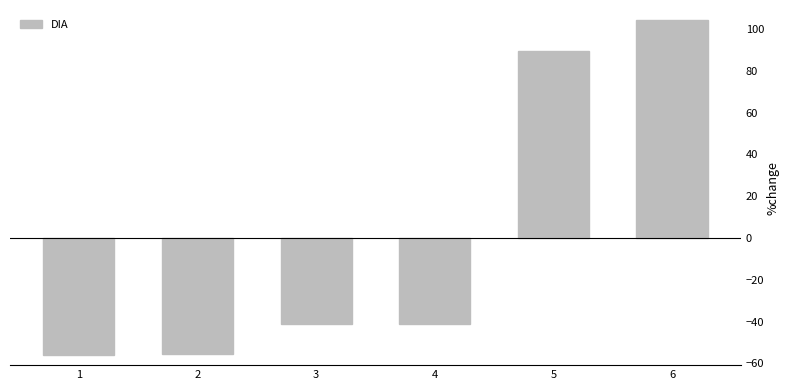

What is the change in value from 4 to 6?

+145.1